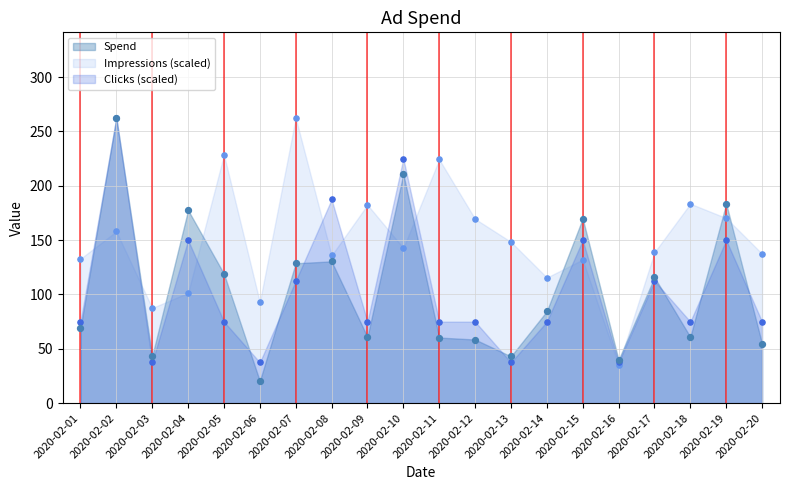

Which series contains the highest Y value?

Spend